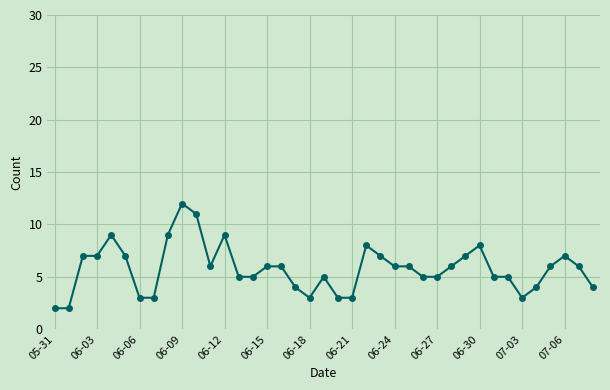

True or false: there are more than 1 points higher than both neighbors.

True